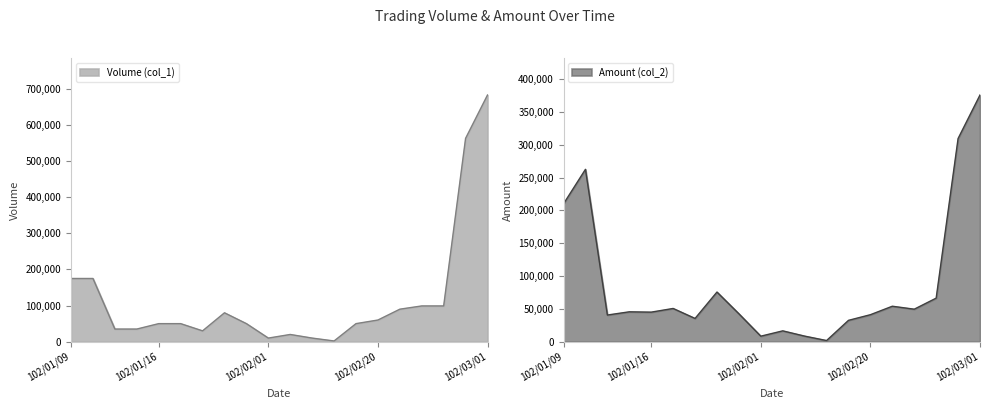

What is the difference between the maximum and second lowest values in the Volume (col_1) series?

673000